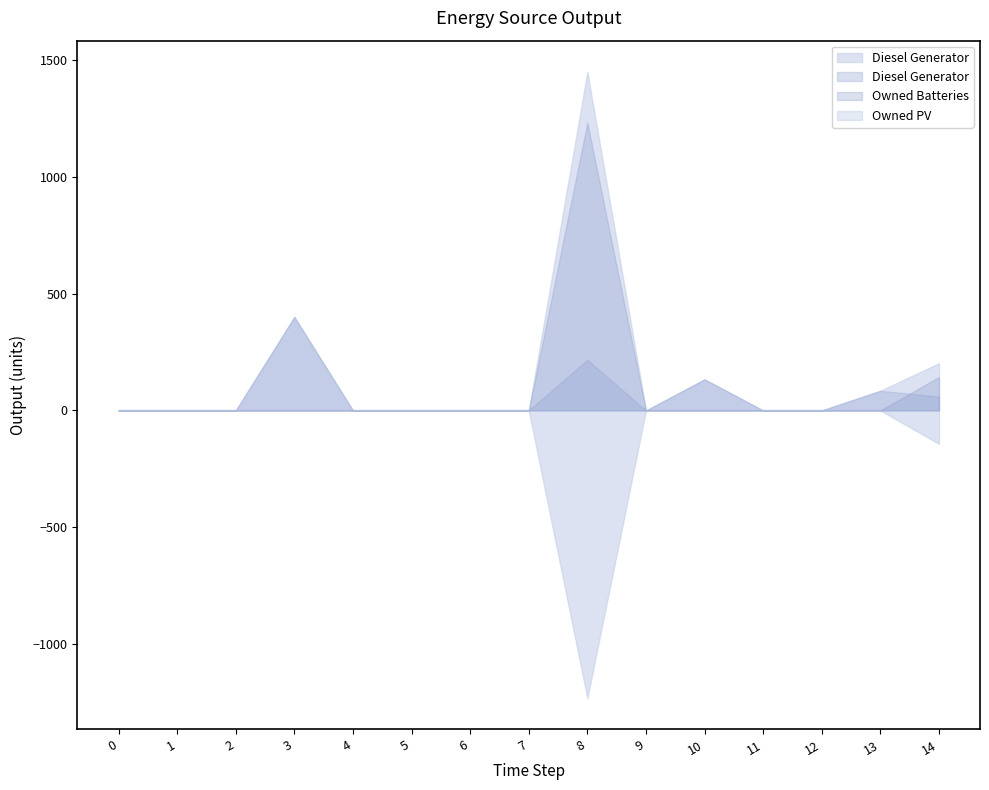

Rank the series by their maximum value, from highest to lowest.

Owned Batteries, Diesel Generator, Owned PV